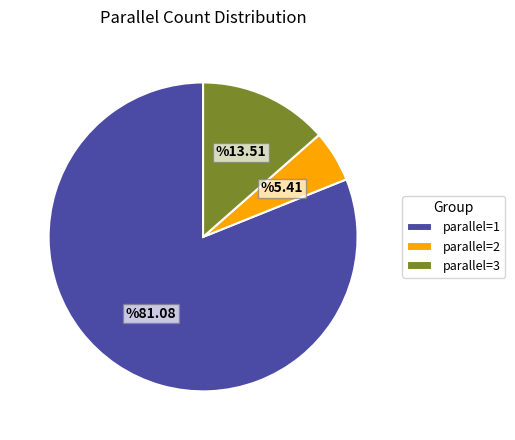

Which slice represents more than half of the pie?

parallel=1